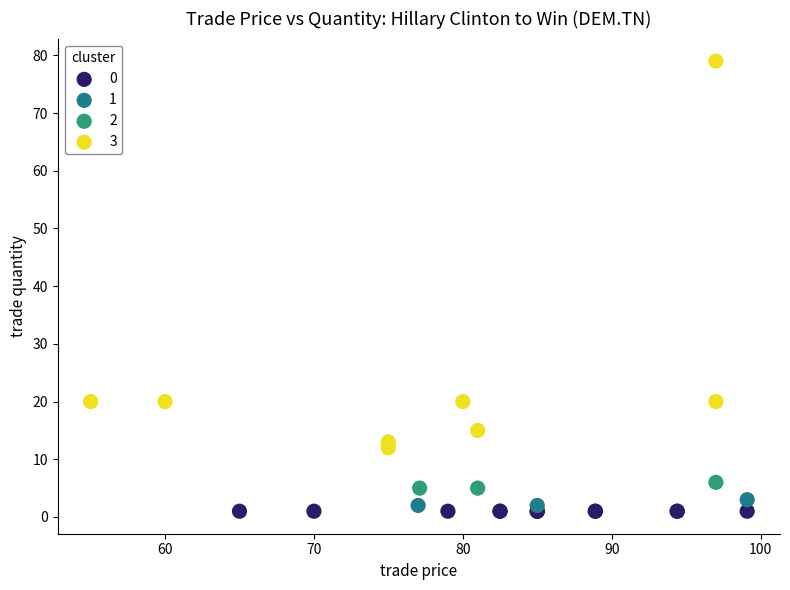

Which series reaches the maximum Y coordinate?

3